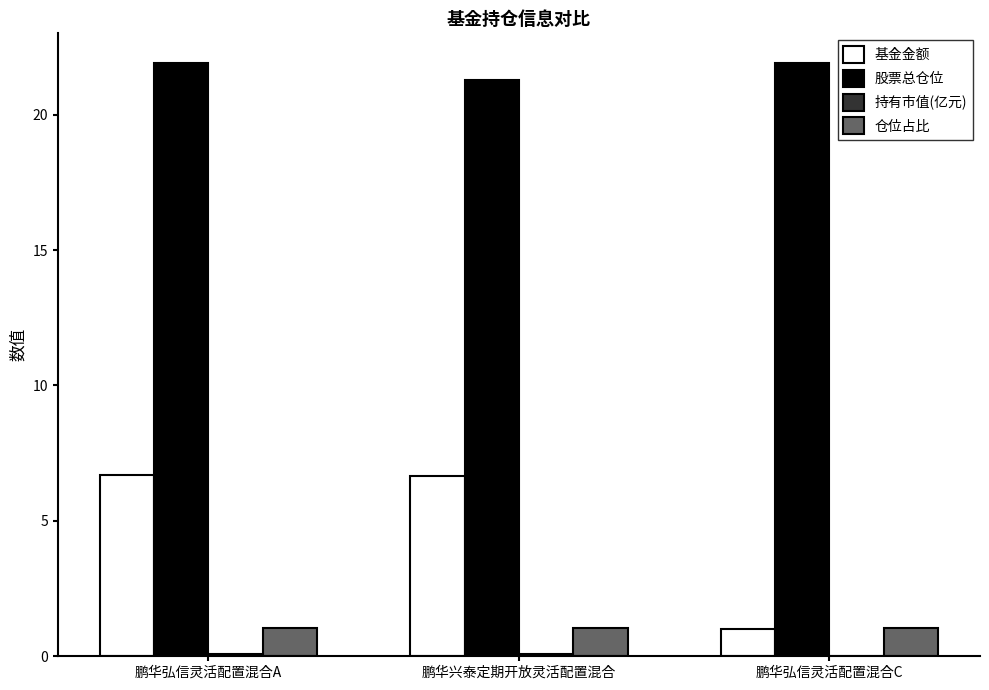

Between 鹏华兴泰定期开放灵活配置混合 and 鹏华弘信灵活配置混合C, which series saw the biggest shift?

基金金额